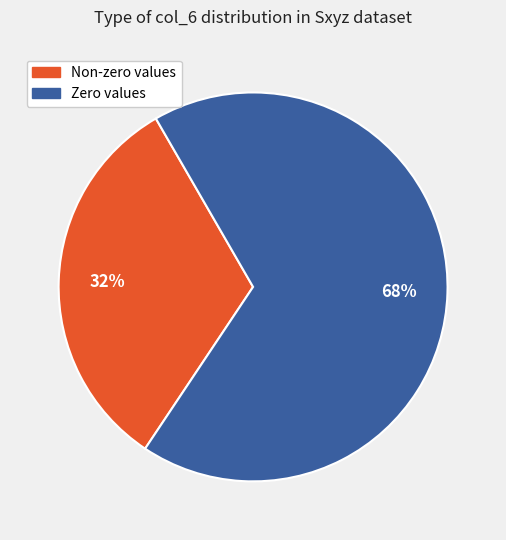

Which has a higher value, Non-zero values or Zero values?

Zero values